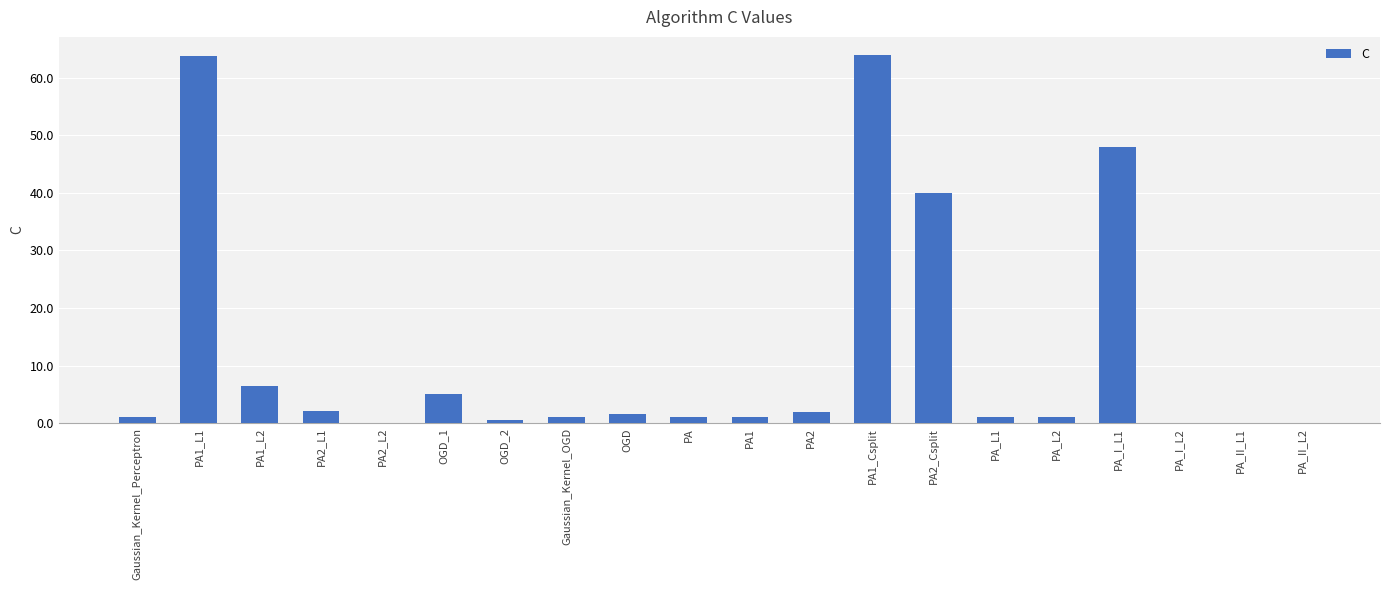

Where is the data nearest to the value 31?

PA2_Csplit